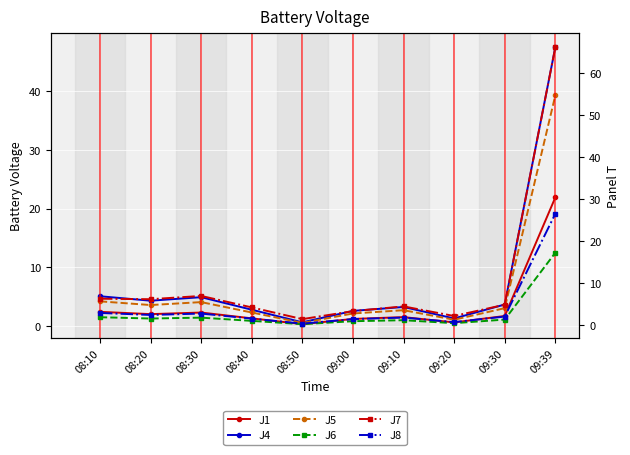

At how many categories does at least one series exceed 44?

1